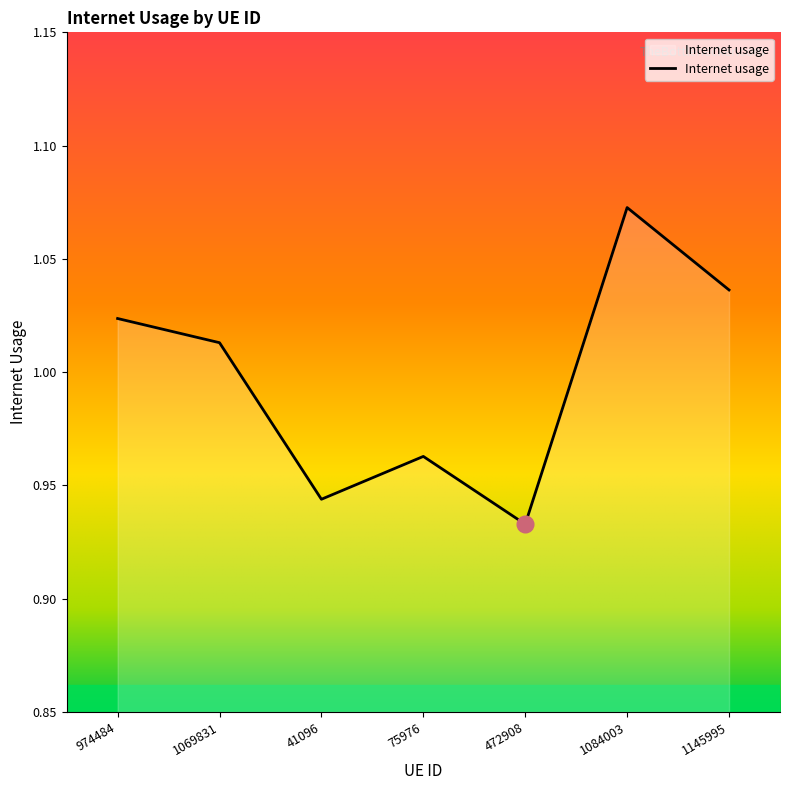

Which label corresponds to the largest value in the chart?

1084003